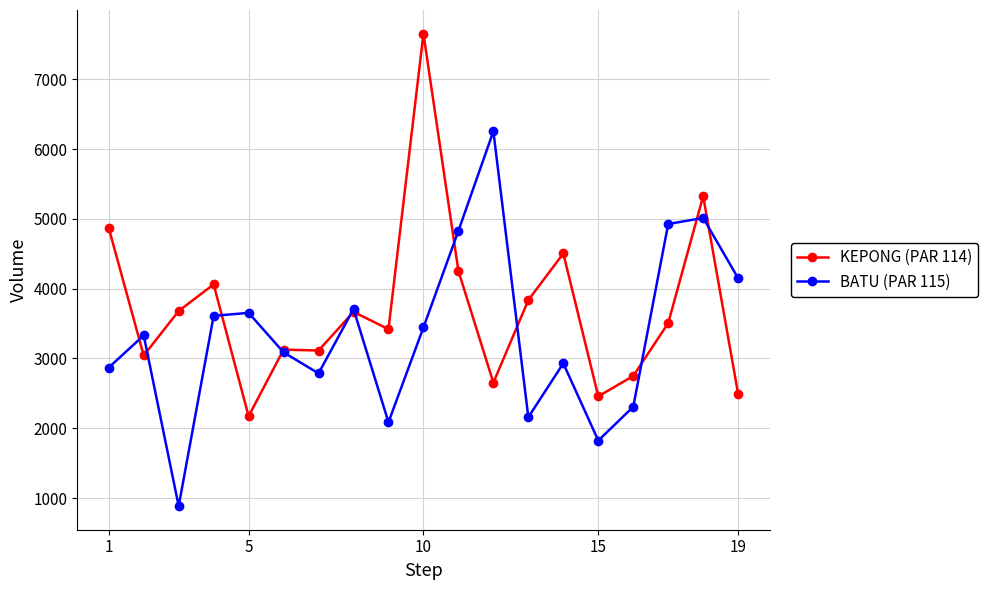

What is the minimum value for BATU (PAR 115)?

884